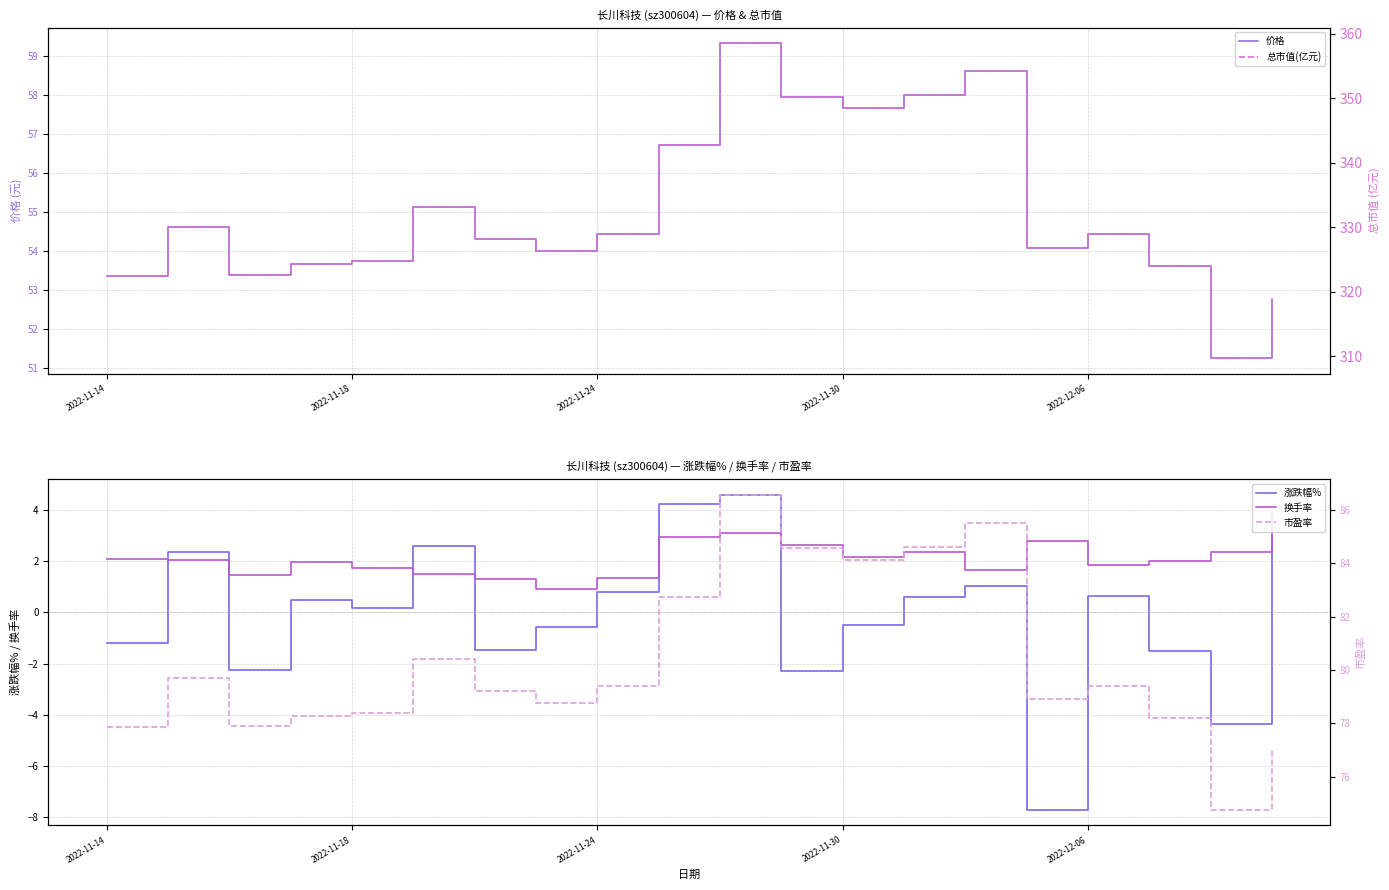

True or false: 换手率 has a value of 2.1 at 2022-11-30.

True